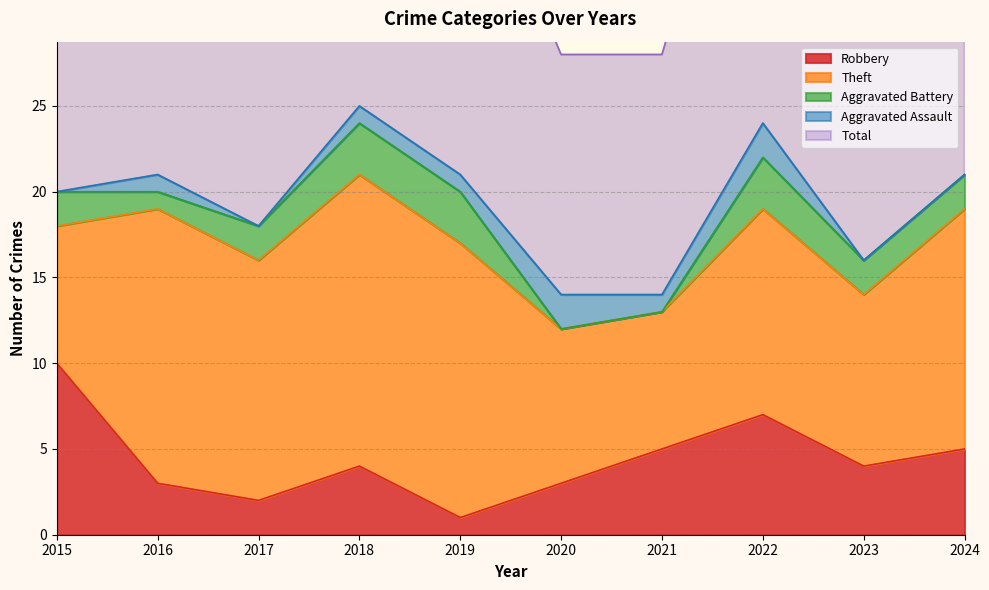

What is the difference between the maximum and minimum values in the Aggravated Battery series?

3